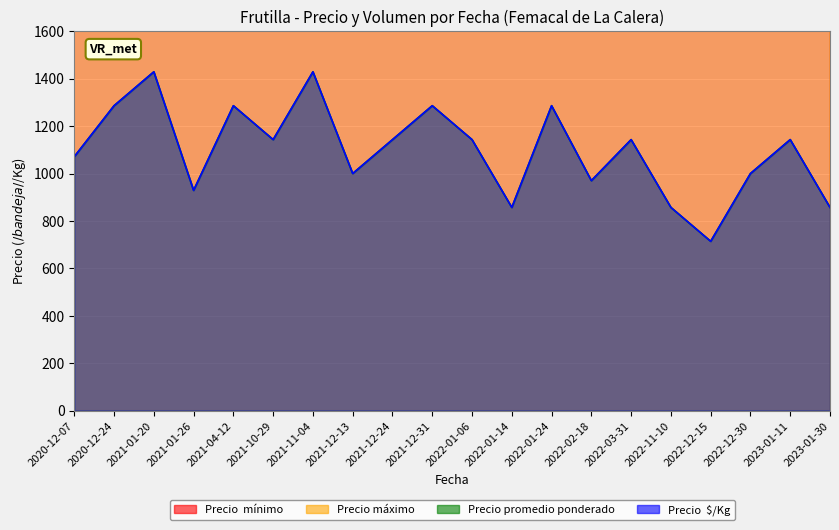

Between 2021-01-26 and 2022-01-06, which series saw the biggest shift?

Precio  mínimo